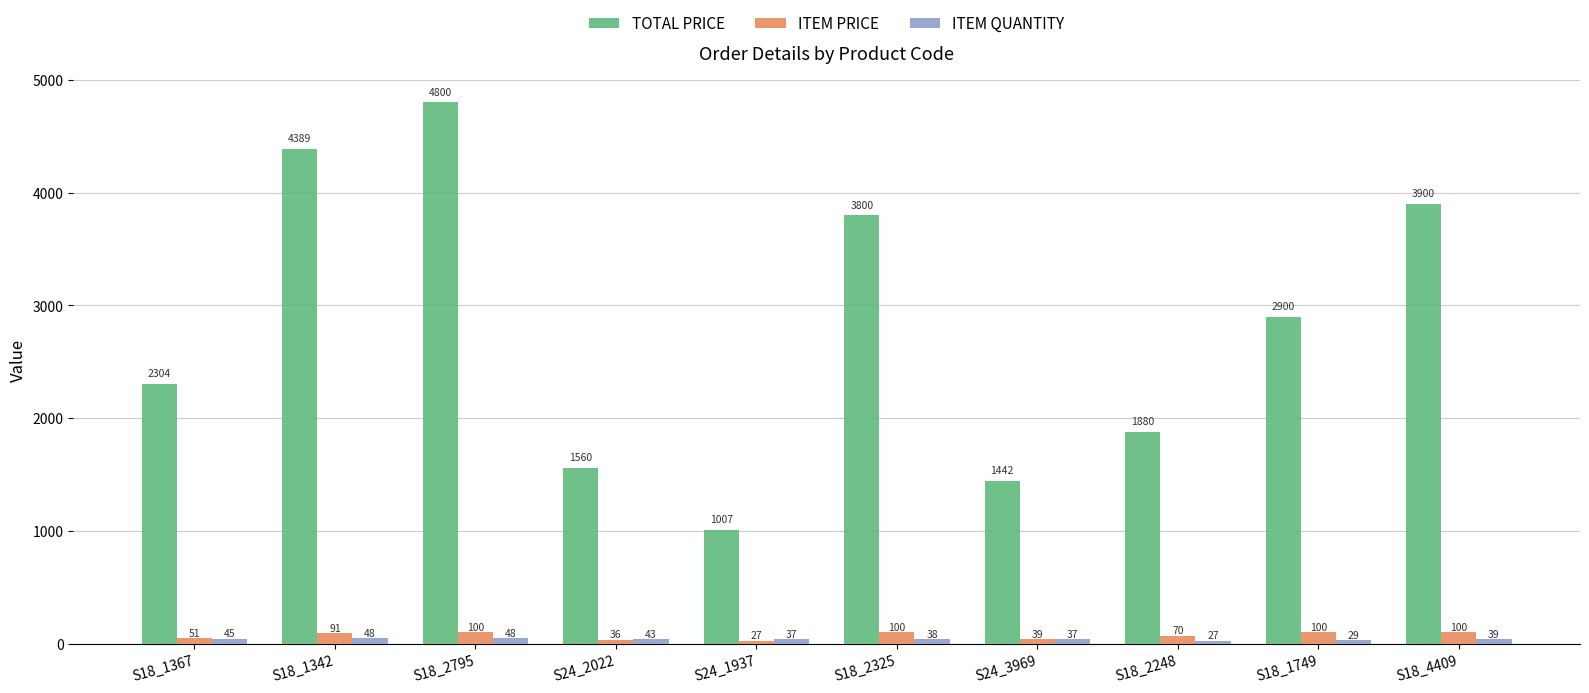

Read the ITEM PRICE value at S24_1937.

27.2